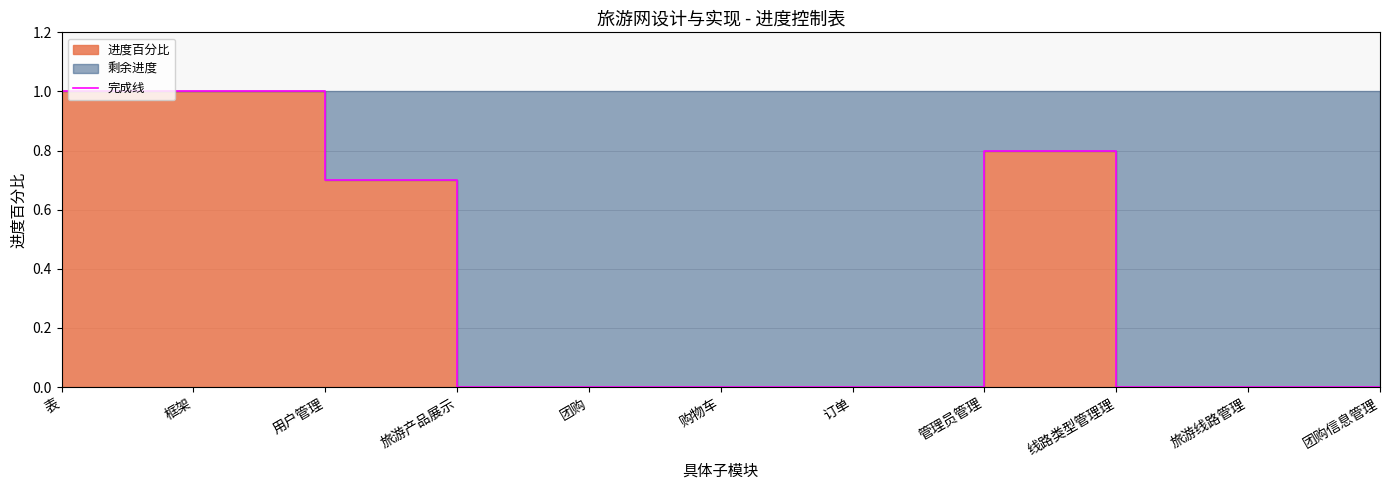

How many categories are shown in the chart?

11